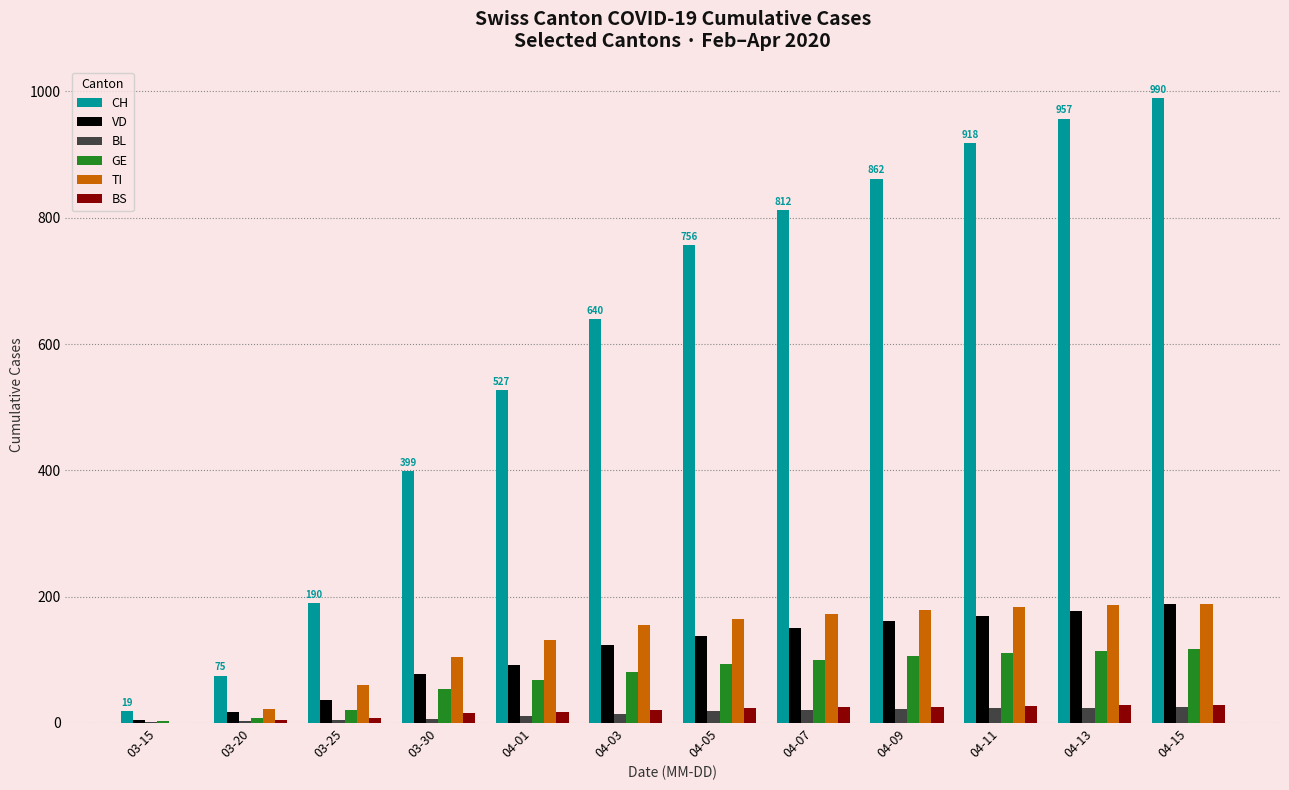

Which series has the largest total across all categories?

CH